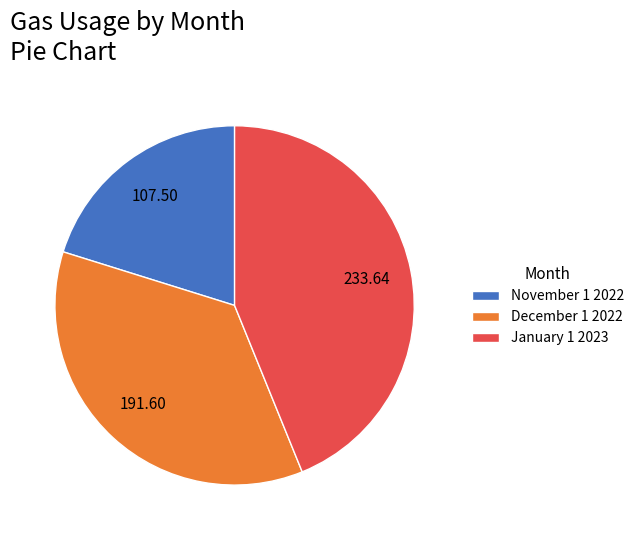

Which has a higher value, January 1 2023 or December 1 2022?

January 1 2023